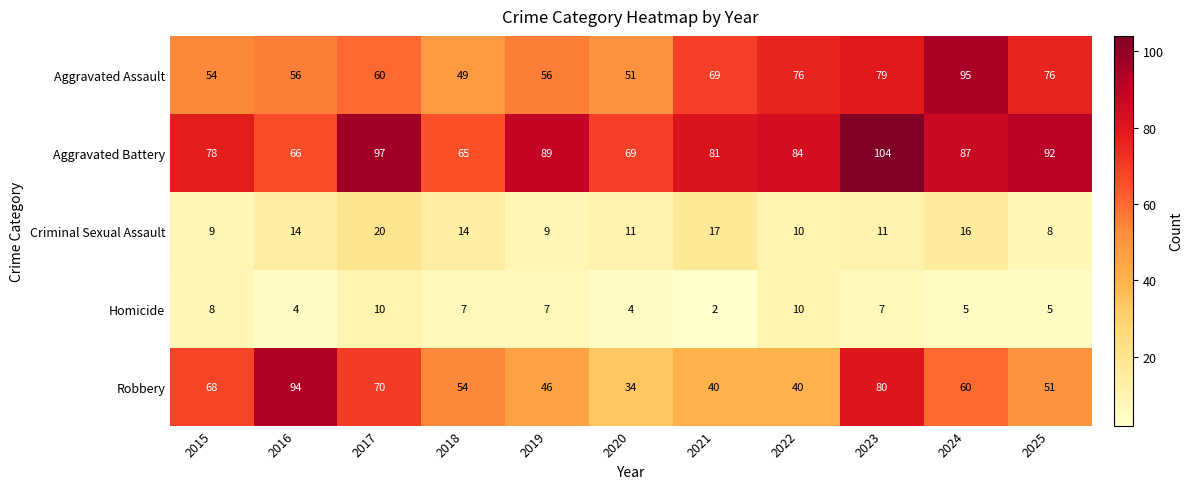

What is the difference between the second highest and minimum values in the Homicide series?

8